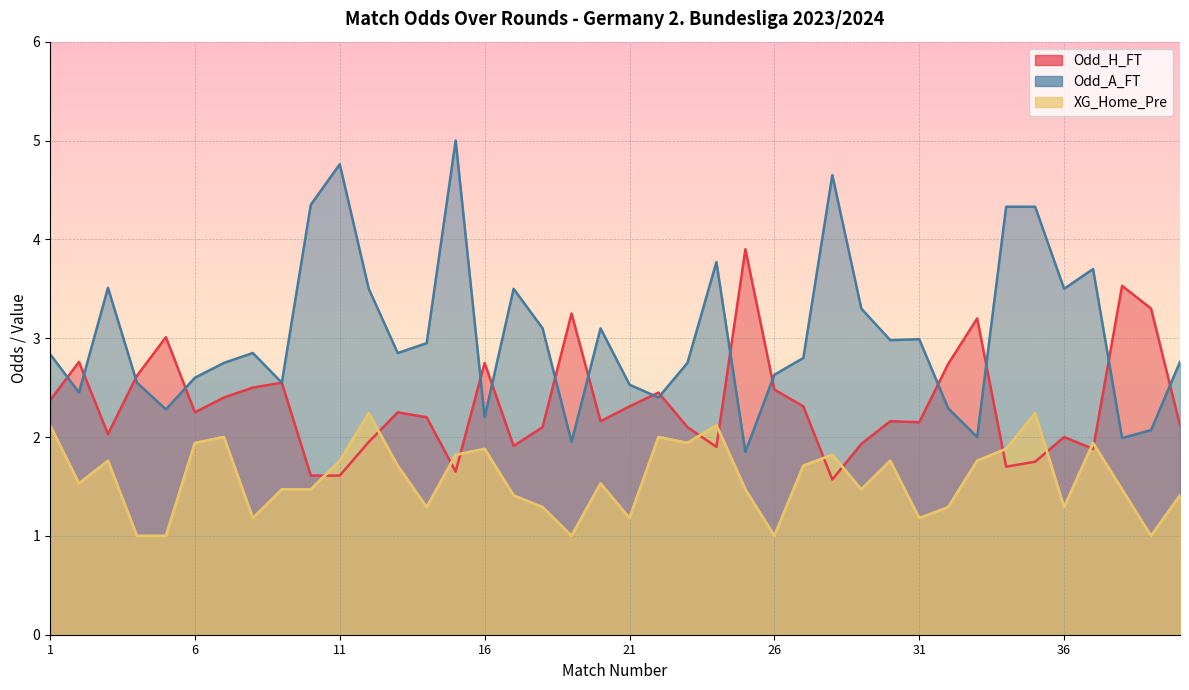

Reading left to right, what are all the values shown in this chart?

Odd_H_FT: 1=2.4	2=2.8	3=2.0	4=2.6	5=3.0	6=2.2	7=2.4	8=2.5	9=2.5	10=1.6	11=1.6	12=1.9	13=2.2	14=2.2	15=1.6	16=2.8	17=1.9	18=2.1	19=3.2	20=2.2	21=2.3	22=2.5	23=2.1	24=1.9	25=3.9	26=2.5	27=2.3	28=1.6	29=1.9	30=2.2	31=2.1	32=2.7	33=3.2	34=1.7	35=1.8	36=2.0	37=1.9	38=3.5	39=3.3	40=2.1
Odd_A_FT: 1=2.8	2=2.5	3=3.5	4=2.5	5=2.3	6=2.6	7=2.8	8=2.9	9=2.5	10=4.3	11=4.8	12=3.5	13=2.9	14=3.0	15=5.0	16=2.2	17=3.5	18=3.1	19=1.9	20=3.1	21=2.5	22=2.4	23=2.8	24=3.8	25=1.9	26=2.6	27=2.8	28=4.7	29=3.3	30=3.0	31=3.0	32=2.3	33=2.0	34=4.3	35=4.3	36=3.5	37=3.7	38=2.0	39=2.1	40=2.8
XG_Home_Pre: 1=2.1	2=1.5	3=1.8	4=1.0	5=1.0	6=1.9	7=2.0	8=1.2	9=1.5	10=1.5	11=1.8	12=2.2	13=1.7	14=1.3	15=1.8	16=1.9	17=1.4	18=1.3	19=1.0	20=1.5	21=1.2	22=2.0	23=1.9	24=2.1	25=1.5	26=1.0	27=1.7	28=1.8	29=1.5	30=1.8	31=1.2	32=1.3	33=1.8	34=1.9	35=2.2	36=1.3	37=1.9	38=1.5	39=1.0	40=1.4